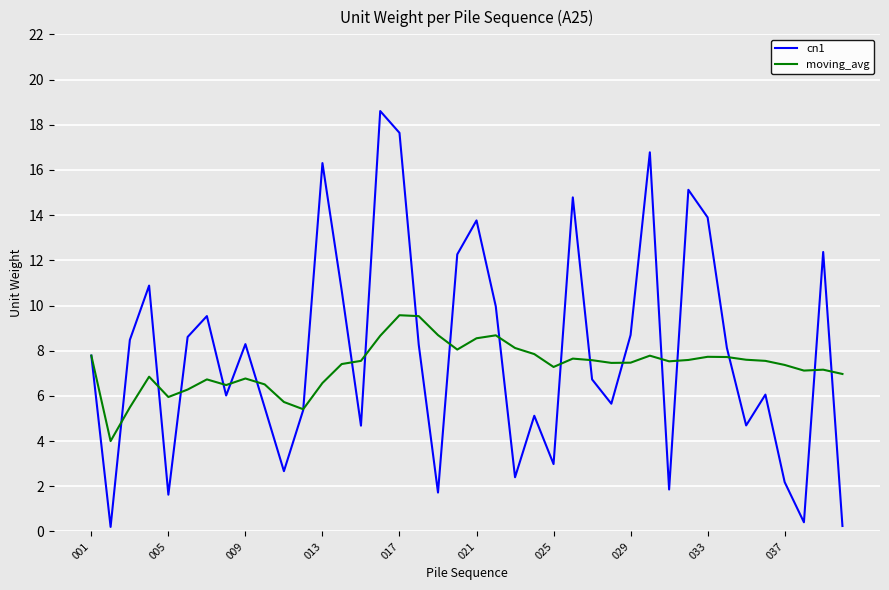

List the series in order of their peak value, highest first.

cn1, moving_avg